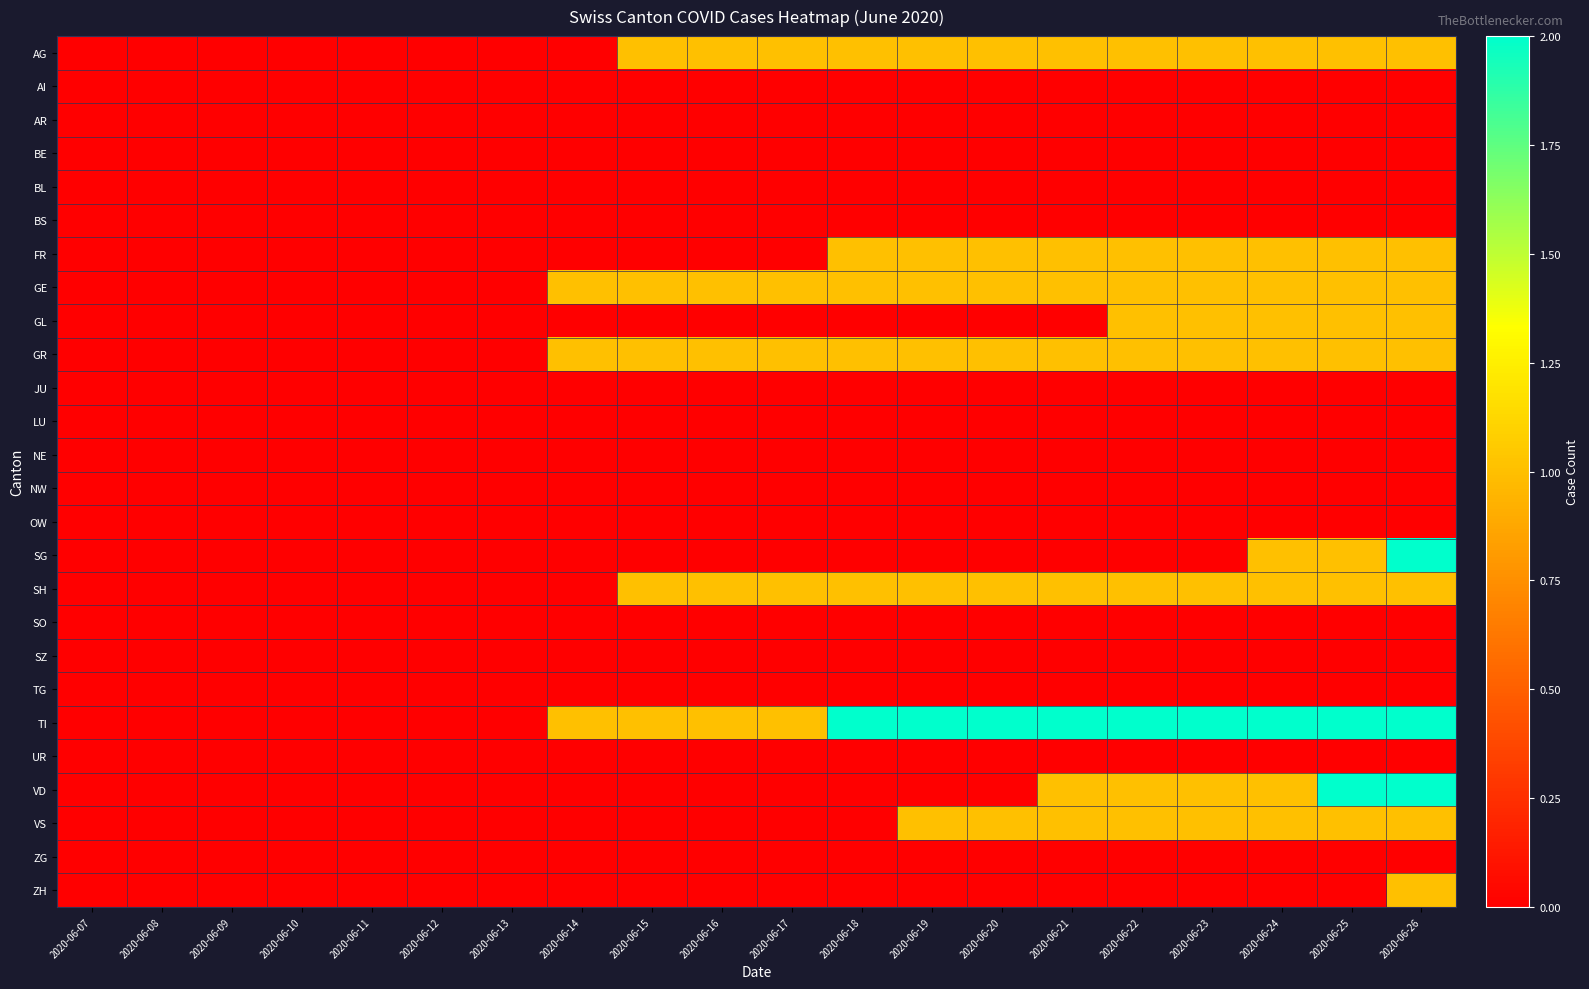

Reading left to right, transcribe all the data shown in this chart.

AG: 2020-06-07=0	2020-06-08=0	2020-06-09=0	2020-06-10=0	2020-06-11=0	2020-06-12=0	2020-06-13=0	2020-06-14=0	2020-06-15=1	2020-06-16=1	2020-06-17=1	2020-06-18=1	2020-06-19=1	2020-06-20=1	2020-06-21=1	2020-06-22=1	2020-06-23=1	2020-06-24=1	2020-06-25=1	2020-06-26=1
AI: 2020-06-07=0	2020-06-08=0	2020-06-09=0	2020-06-10=0	2020-06-11=0	2020-06-12=0	2020-06-13=0	2020-06-14=0	2020-06-15=0	2020-06-16=0	2020-06-17=0	2020-06-18=0	2020-06-19=0	2020-06-20=0	2020-06-21=0	2020-06-22=0	2020-06-23=0	2020-06-24=0	2020-06-25=0	2020-06-26=0
AR: 2020-06-07=0	2020-06-08=0	2020-06-09=0	2020-06-10=0	2020-06-11=0	2020-06-12=0	2020-06-13=0	2020-06-14=0	2020-06-15=0	2020-06-16=0	2020-06-17=0	2020-06-18=0	2020-06-19=0	2020-06-20=0	2020-06-21=0	2020-06-22=0	2020-06-23=0	2020-06-24=0	2020-06-25=0	2020-06-26=0
BE: 2020-06-07=0	2020-06-08=0	2020-06-09=0	2020-06-10=0	2020-06-11=0	2020-06-12=0	2020-06-13=0	2020-06-14=0	2020-06-15=0	2020-06-16=0	2020-06-17=0	2020-06-18=0	2020-06-19=0	2020-06-20=0	2020-06-21=0	2020-06-22=0	2020-06-23=0	2020-06-24=0	2020-06-25=0	2020-06-26=0
BL: 2020-06-07=0	2020-06-08=0	2020-06-09=0	2020-06-10=0	2020-06-11=0	2020-06-12=0	2020-06-13=0	2020-06-14=0	2020-06-15=0	2020-06-16=0	2020-06-17=0	2020-06-18=0	2020-06-19=0	2020-06-20=0	2020-06-21=0	2020-06-22=0	2020-06-23=0	2020-06-24=0	2020-06-25=0	2020-06-26=0
BS: 2020-06-07=0	2020-06-08=0	2020-06-09=0	2020-06-10=0	2020-06-11=0	2020-06-12=0	2020-06-13=0	2020-06-14=0	2020-06-15=0	2020-06-16=0	2020-06-17=0	2020-06-18=0	2020-06-19=0	2020-06-20=0	2020-06-21=0	2020-06-22=0	2020-06-23=0	2020-06-24=0	2020-06-25=0	2020-06-26=0
FR: 2020-06-07=0	2020-06-08=0	2020-06-09=0	2020-06-10=0	2020-06-11=0	2020-06-12=0	2020-06-13=0	2020-06-14=0	2020-06-15=0	2020-06-16=0	2020-06-17=0	2020-06-18=1	2020-06-19=1	2020-06-20=1	2020-06-21=1	2020-06-22=1	2020-06-23=1	2020-06-24=1	2020-06-25=1	2020-06-26=1
GE: 2020-06-07=0	2020-06-08=0	2020-06-09=0	2020-06-10=0	2020-06-11=0	2020-06-12=0	2020-06-13=0	2020-06-14=1	2020-06-15=1	2020-06-16=1	2020-06-17=1	2020-06-18=1	2020-06-19=1	2020-06-20=1	2020-06-21=1	2020-06-22=1	2020-06-23=1	2020-06-24=1	2020-06-25=1	2020-06-26=1
GL: 2020-06-07=0	2020-06-08=0	2020-06-09=0	2020-06-10=0	2020-06-11=0	2020-06-12=0	2020-06-13=0	2020-06-14=0	2020-06-15=0	2020-06-16=0	2020-06-17=0	2020-06-18=0	2020-06-19=0	2020-06-20=0	2020-06-21=0	2020-06-22=1	2020-06-23=1	2020-06-24=1	2020-06-25=1	2020-06-26=1
GR: 2020-06-07=0	2020-06-08=0	2020-06-09=0	2020-06-10=0	2020-06-11=0	2020-06-12=0	2020-06-13=0	2020-06-14=1	2020-06-15=1	2020-06-16=1	2020-06-17=1	2020-06-18=1	2020-06-19=1	2020-06-20=1	2020-06-21=1	2020-06-22=1	2020-06-23=1	2020-06-24=1	2020-06-25=1	2020-06-26=1
JU: 2020-06-07=0	2020-06-08=0	2020-06-09=0	2020-06-10=0	2020-06-11=0	2020-06-12=0	2020-06-13=0	2020-06-14=0	2020-06-15=0	2020-06-16=0	2020-06-17=0	2020-06-18=0	2020-06-19=0	2020-06-20=0	2020-06-21=0	2020-06-22=0	2020-06-23=0	2020-06-24=0	2020-06-25=0	2020-06-26=0
LU: 2020-06-07=0	2020-06-08=0	2020-06-09=0	2020-06-10=0	2020-06-11=0	2020-06-12=0	2020-06-13=0	2020-06-14=0	2020-06-15=0	2020-06-16=0	2020-06-17=0	2020-06-18=0	2020-06-19=0	2020-06-20=0	2020-06-21=0	2020-06-22=0	2020-06-23=0	2020-06-24=0	2020-06-25=0	2020-06-26=0
NE: 2020-06-07=0	2020-06-08=0	2020-06-09=0	2020-06-10=0	2020-06-11=0	2020-06-12=0	2020-06-13=0	2020-06-14=0	2020-06-15=0	2020-06-16=0	2020-06-17=0	2020-06-18=0	2020-06-19=0	2020-06-20=0	2020-06-21=0	2020-06-22=0	2020-06-23=0	2020-06-24=0	2020-06-25=0	2020-06-26=0
NW: 2020-06-07=0	2020-06-08=0	2020-06-09=0	2020-06-10=0	2020-06-11=0	2020-06-12=0	2020-06-13=0	2020-06-14=0	2020-06-15=0	2020-06-16=0	2020-06-17=0	2020-06-18=0	2020-06-19=0	2020-06-20=0	2020-06-21=0	2020-06-22=0	2020-06-23=0	2020-06-24=0	2020-06-25=0	2020-06-26=0
OW: 2020-06-07=0	2020-06-08=0	2020-06-09=0	2020-06-10=0	2020-06-11=0	2020-06-12=0	2020-06-13=0	2020-06-14=0	2020-06-15=0	2020-06-16=0	2020-06-17=0	2020-06-18=0	2020-06-19=0	2020-06-20=0	2020-06-21=0	2020-06-22=0	2020-06-23=0	2020-06-24=0	2020-06-25=0	2020-06-26=0
SG: 2020-06-07=0	2020-06-08=0	2020-06-09=0	2020-06-10=0	2020-06-11=0	2020-06-12=0	2020-06-13=0	2020-06-14=0	2020-06-15=0	2020-06-16=0	2020-06-17=0	2020-06-18=0	2020-06-19=0	2020-06-20=0	2020-06-21=0	2020-06-22=0	2020-06-23=0	2020-06-24=1	2020-06-25=1	2020-06-26=2
SH: 2020-06-07=0	2020-06-08=0	2020-06-09=0	2020-06-10=0	2020-06-11=0	2020-06-12=0	2020-06-13=0	2020-06-14=0	2020-06-15=1	2020-06-16=1	2020-06-17=1	2020-06-18=1	2020-06-19=1	2020-06-20=1	2020-06-21=1	2020-06-22=1	2020-06-23=1	2020-06-24=1	2020-06-25=1	2020-06-26=1
SO: 2020-06-07=0	2020-06-08=0	2020-06-09=0	2020-06-10=0	2020-06-11=0	2020-06-12=0	2020-06-13=0	2020-06-14=0	2020-06-15=0	2020-06-16=0	2020-06-17=0	2020-06-18=0	2020-06-19=0	2020-06-20=0	2020-06-21=0	2020-06-22=0	2020-06-23=0	2020-06-24=0	2020-06-25=0	2020-06-26=0
SZ: 2020-06-07=0	2020-06-08=0	2020-06-09=0	2020-06-10=0	2020-06-11=0	2020-06-12=0	2020-06-13=0	2020-06-14=0	2020-06-15=0	2020-06-16=0	2020-06-17=0	2020-06-18=0	2020-06-19=0	2020-06-20=0	2020-06-21=0	2020-06-22=0	2020-06-23=0	2020-06-24=0	2020-06-25=0	2020-06-26=0
TG: 2020-06-07=0	2020-06-08=0	2020-06-09=0	2020-06-10=0	2020-06-11=0	2020-06-12=0	2020-06-13=0	2020-06-14=0	2020-06-15=0	2020-06-16=0	2020-06-17=0	2020-06-18=0	2020-06-19=0	2020-06-20=0	2020-06-21=0	2020-06-22=0	2020-06-23=0	2020-06-24=0	2020-06-25=0	2020-06-26=0
TI: 2020-06-07=0	2020-06-08=0	2020-06-09=0	2020-06-10=0	2020-06-11=0	2020-06-12=0	2020-06-13=0	2020-06-14=1	2020-06-15=1	2020-06-16=1	2020-06-17=1	2020-06-18=2	2020-06-19=2	2020-06-20=2	2020-06-21=2	2020-06-22=2	2020-06-23=2	2020-06-24=2	2020-06-25=2	2020-06-26=2
UR: 2020-06-07=0	2020-06-08=0	2020-06-09=0	2020-06-10=0	2020-06-11=0	2020-06-12=0	2020-06-13=0	2020-06-14=0	2020-06-15=0	2020-06-16=0	2020-06-17=0	2020-06-18=0	2020-06-19=0	2020-06-20=0	2020-06-21=0	2020-06-22=0	2020-06-23=0	2020-06-24=0	2020-06-25=0	2020-06-26=0
VD: 2020-06-07=0	2020-06-08=0	2020-06-09=0	2020-06-10=0	2020-06-11=0	2020-06-12=0	2020-06-13=0	2020-06-14=0	2020-06-15=0	2020-06-16=0	2020-06-17=0	2020-06-18=0	2020-06-19=0	2020-06-20=0	2020-06-21=1	2020-06-22=1	2020-06-23=1	2020-06-24=1	2020-06-25=2	2020-06-26=2
VS: 2020-06-07=0	2020-06-08=0	2020-06-09=0	2020-06-10=0	2020-06-11=0	2020-06-12=0	2020-06-13=0	2020-06-14=0	2020-06-15=0	2020-06-16=0	2020-06-17=0	2020-06-18=0	2020-06-19=1	2020-06-20=1	2020-06-21=1	2020-06-22=1	2020-06-23=1	2020-06-24=1	2020-06-25=1	2020-06-26=1
ZG: 2020-06-07=0	2020-06-08=0	2020-06-09=0	2020-06-10=0	2020-06-11=0	2020-06-12=0	2020-06-13=0	2020-06-14=0	2020-06-15=0	2020-06-16=0	2020-06-17=0	2020-06-18=0	2020-06-19=0	2020-06-20=0	2020-06-21=0	2020-06-22=0	2020-06-23=0	2020-06-24=0	2020-06-25=0	2020-06-26=0
ZH: 2020-06-07=0	2020-06-08=0	2020-06-09=0	2020-06-10=0	2020-06-11=0	2020-06-12=0	2020-06-13=0	2020-06-14=0	2020-06-15=0	2020-06-16=0	2020-06-17=0	2020-06-18=0	2020-06-19=0	2020-06-20=0	2020-06-21=0	2020-06-22=0	2020-06-23=0	2020-06-24=0	2020-06-25=0	2020-06-26=1